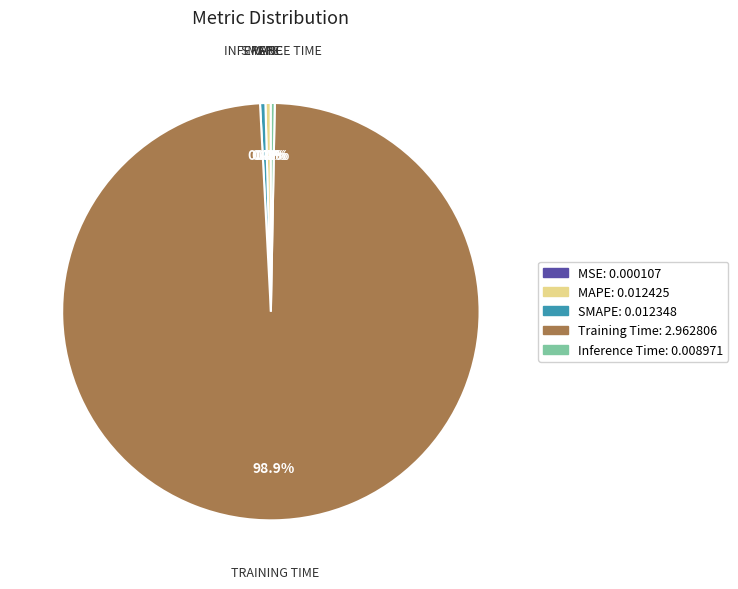

What is the total percentage of SMAPE: 0.012348 and MAPE: 0.012425?

0.8%